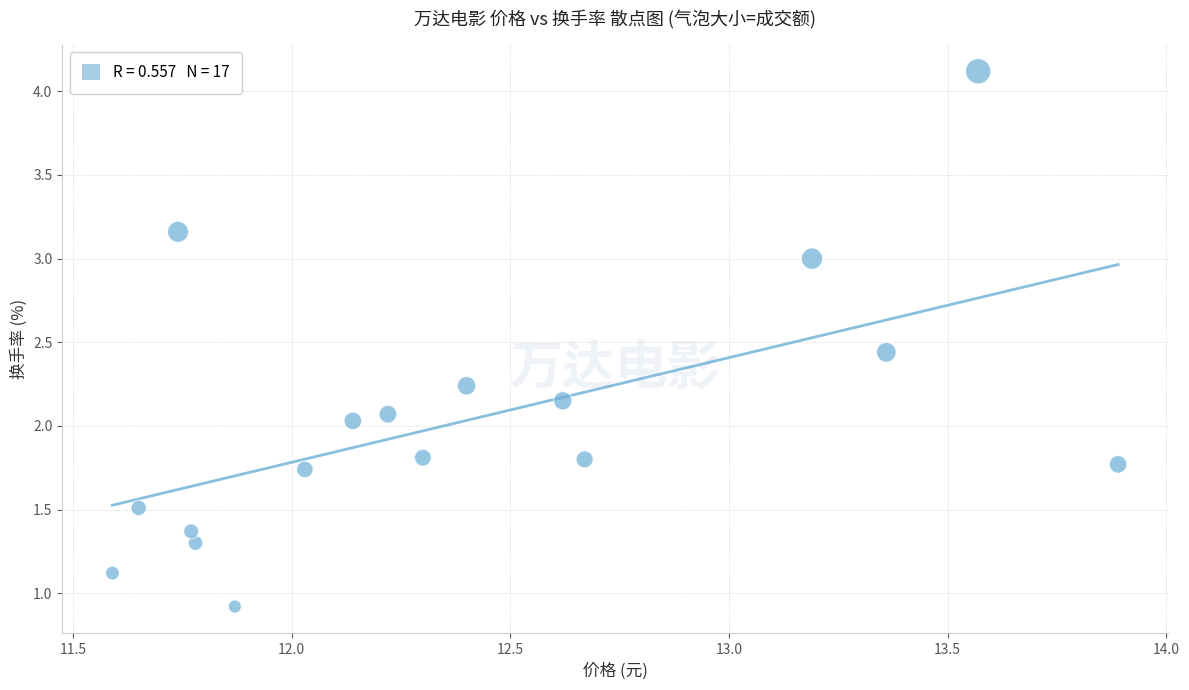

What is the range of X values (max minus min)?

2.3